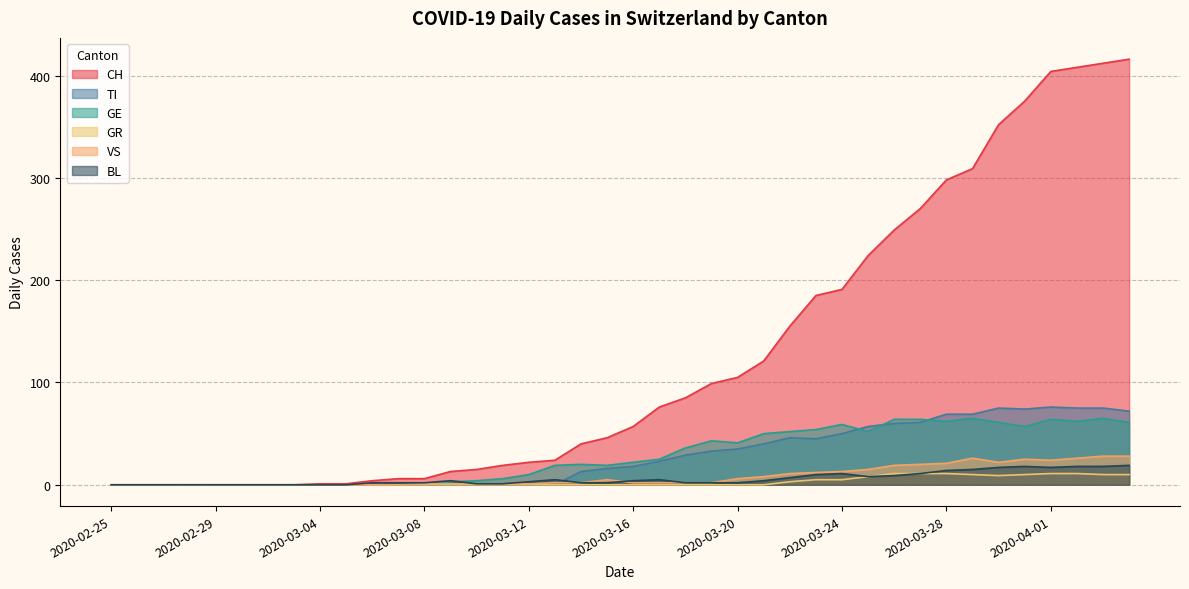

True or false: GR and TI cross at least once.

False